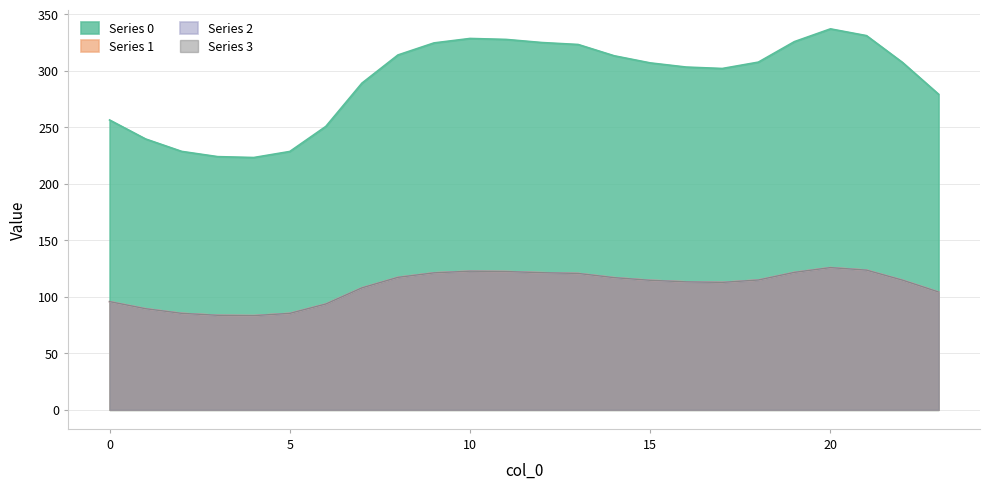

What is the spread (max minus min) of values at 19?

204.2